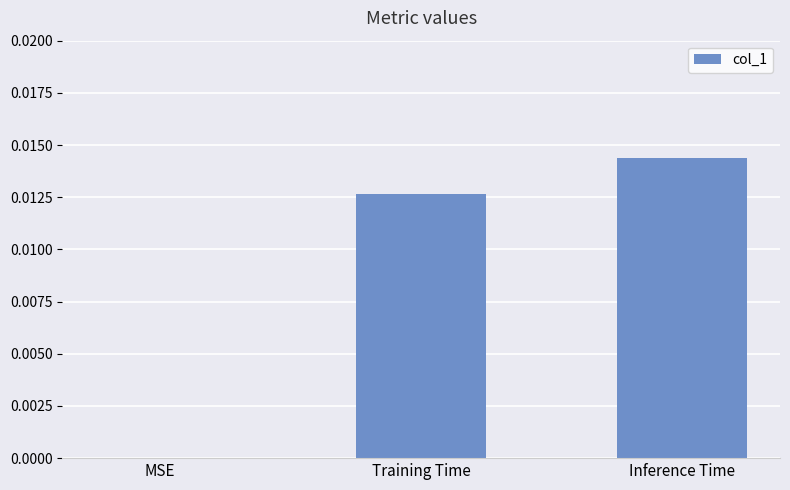

At which category does the chart reach its peak across all series?

Inference Time